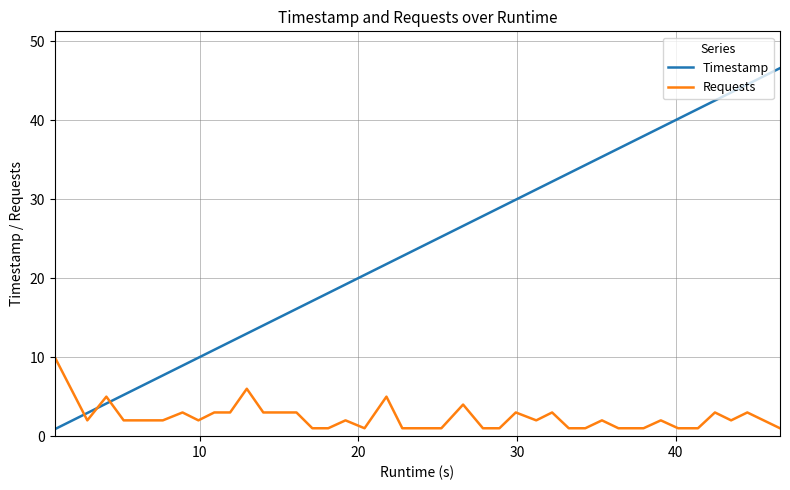

What is the average value of the Requests series?

2.4